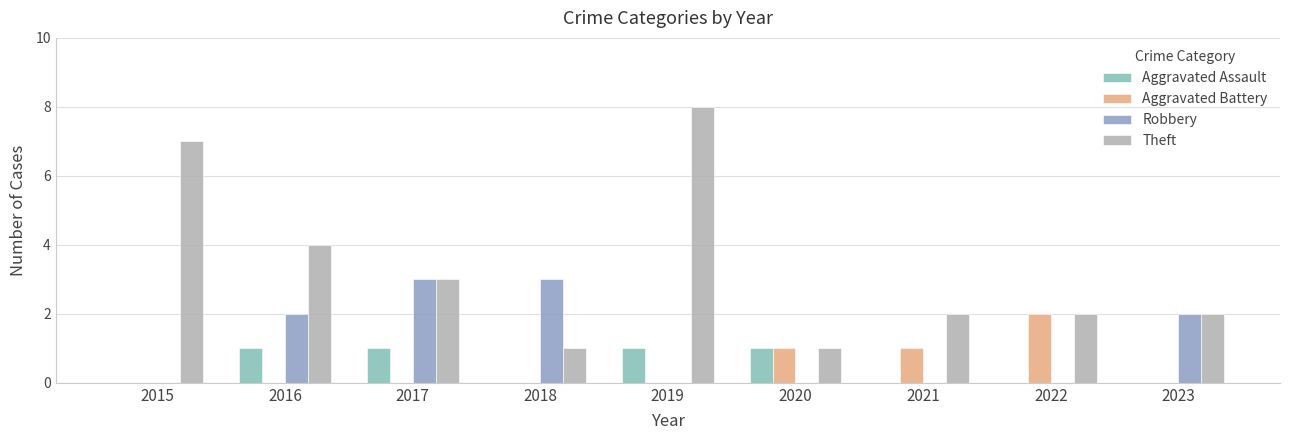

How many series are shown in this chart?

4